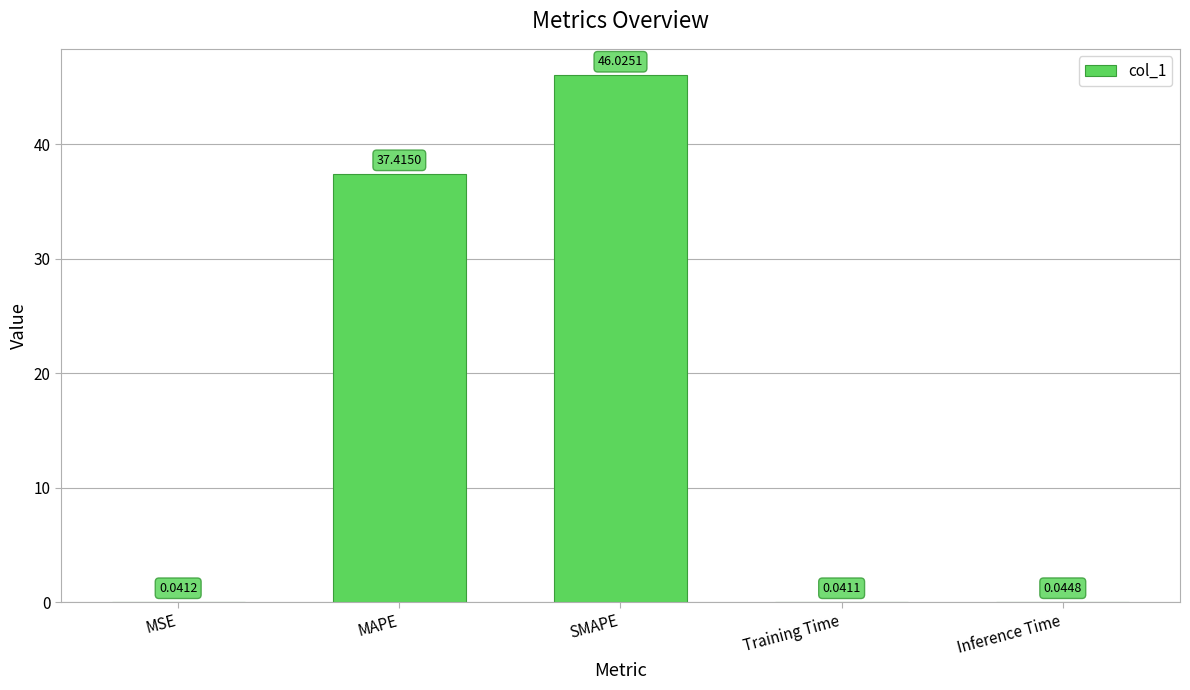

Where is the data nearest to the value 23?

MAPE